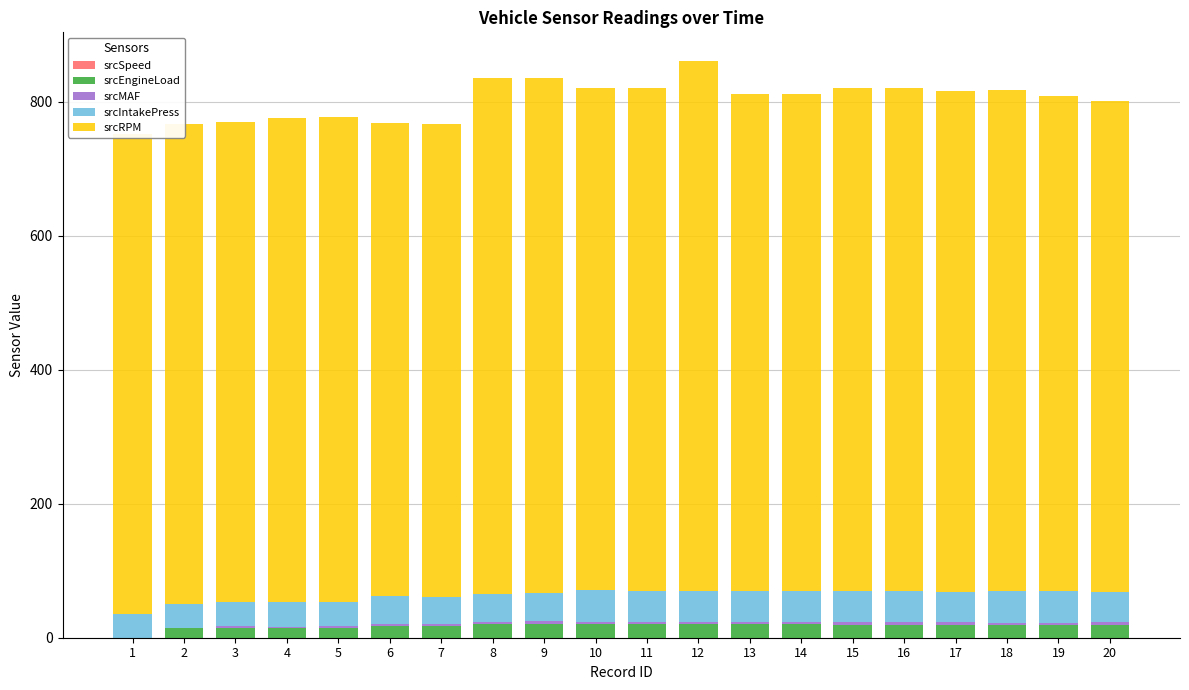

Are the bars grouped side by side (vs. stacked)?

No